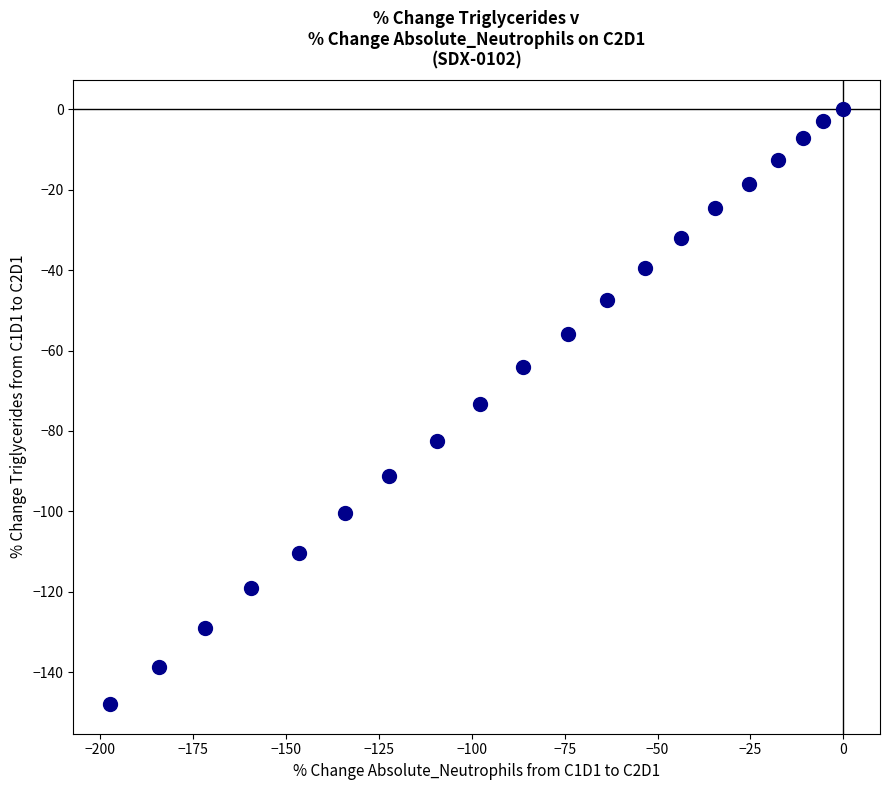

What is the range of Y values (max minus min)?

147.9